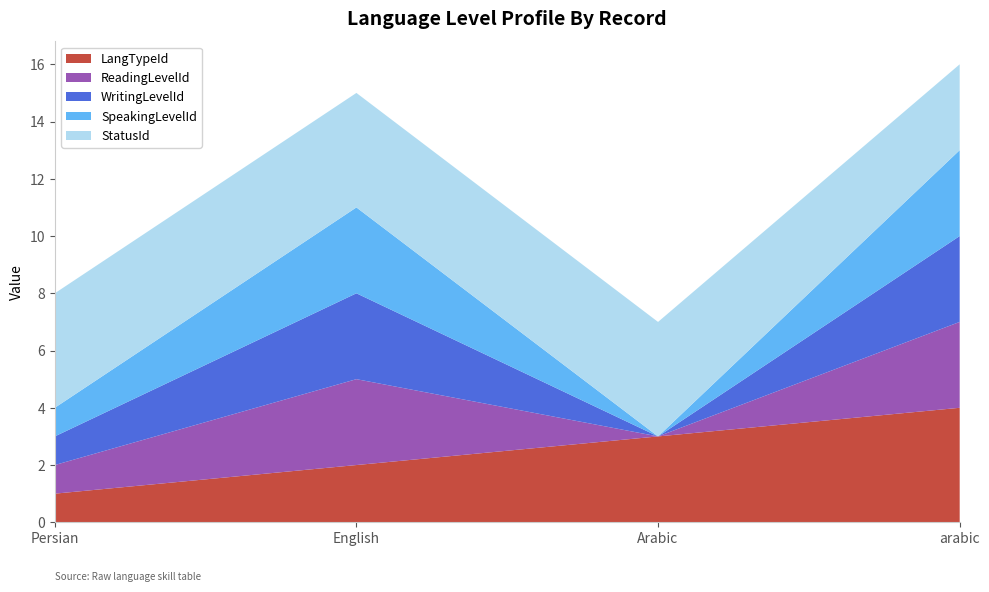

Reading right to left, list all the values displayed in this chart.

LangTypeId: arabic=4	Arabic=3	English=2	Persian=1
ReadingLevelId: arabic=3	Arabic=0	English=3	Persian=1
WritingLevelId: arabic=3	Arabic=0	English=3	Persian=1
SpeakingLevelId: arabic=3	Arabic=0	English=3	Persian=1
StatusId: arabic=3	Arabic=4	English=4	Persian=4